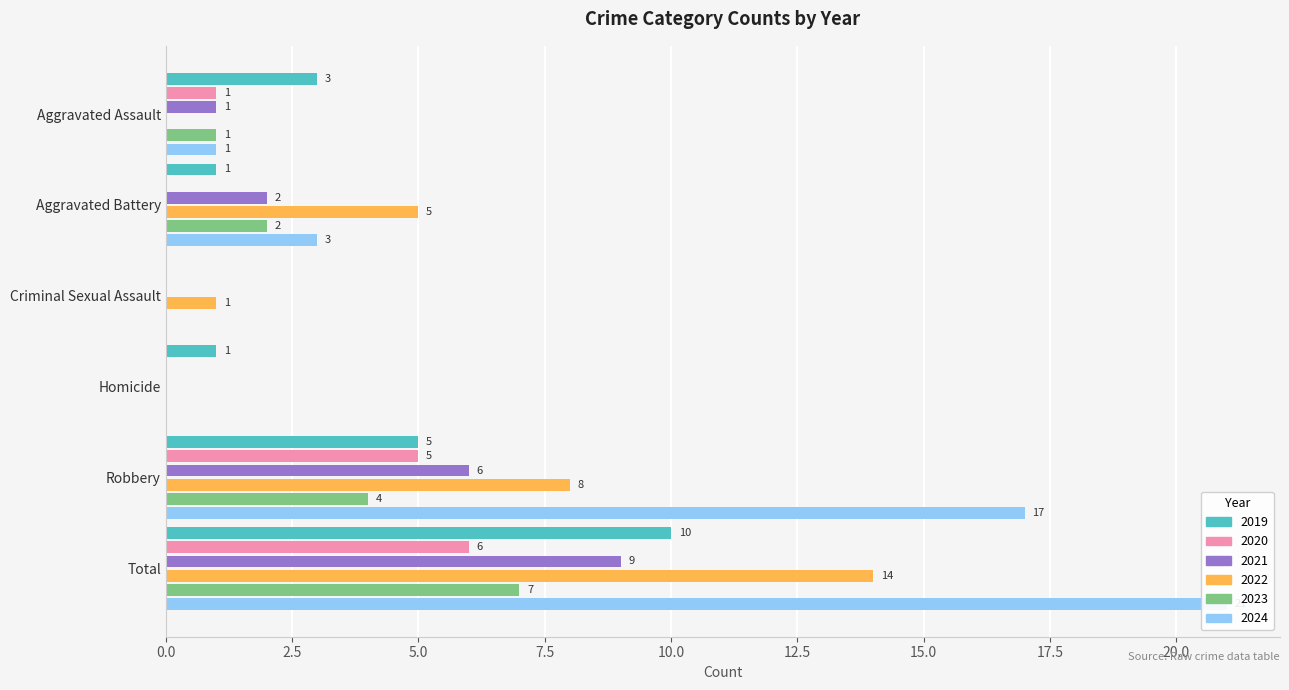

What is the difference between the 2023 values at Aggravated Assault and Total?

6